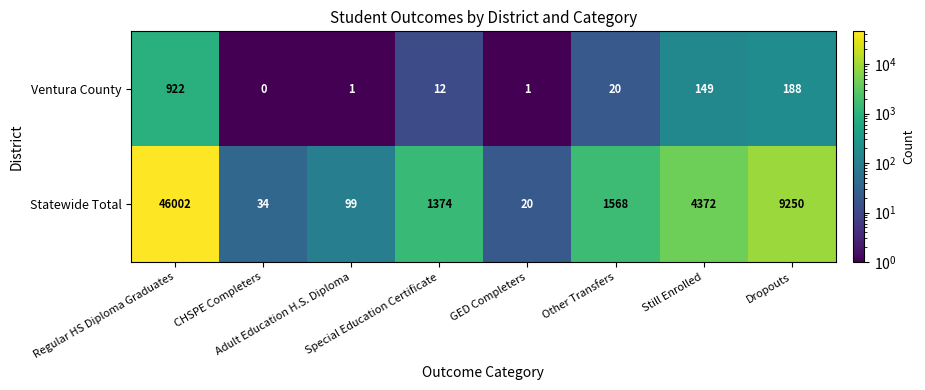

At which category is the sum across all series the highest?

Regular HS Diploma Graduates